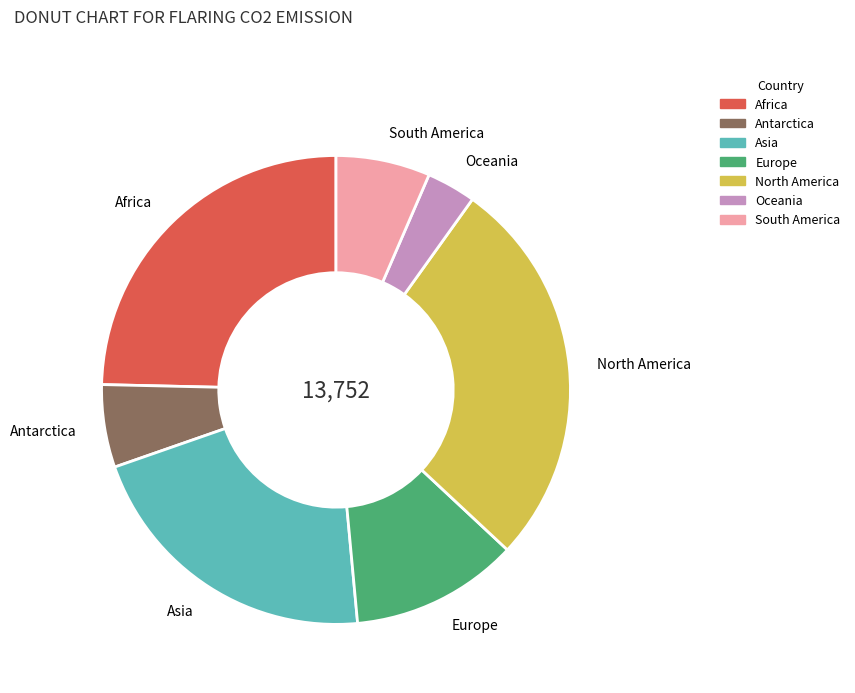

Rank the categories by value from lowest to highest.

Oceania, Antarctica, South America, Europe, Asia, Africa, North America